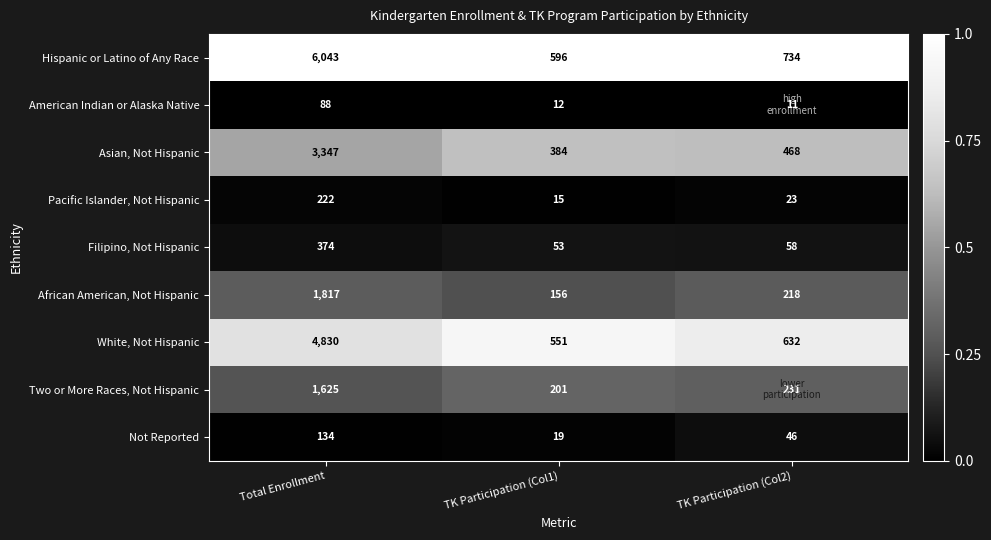

Reading left to right, extract all data points from this chart.

Hispanic or Latino of Any Race: 6043	596	734
American Indian or Alaska Native: 88	12	11
Asian, Not Hispanic: 3347	384	468
Pacific Islander, Not Hispanic: 222	15	23
Filipino, Not Hispanic: 374	53	58
African American, Not Hispanic: 1817	156	218
White, Not Hispanic: 4830	551	632
Two or More Races, Not Hispanic: 1625	201	231
Not Reported: 134	19	46